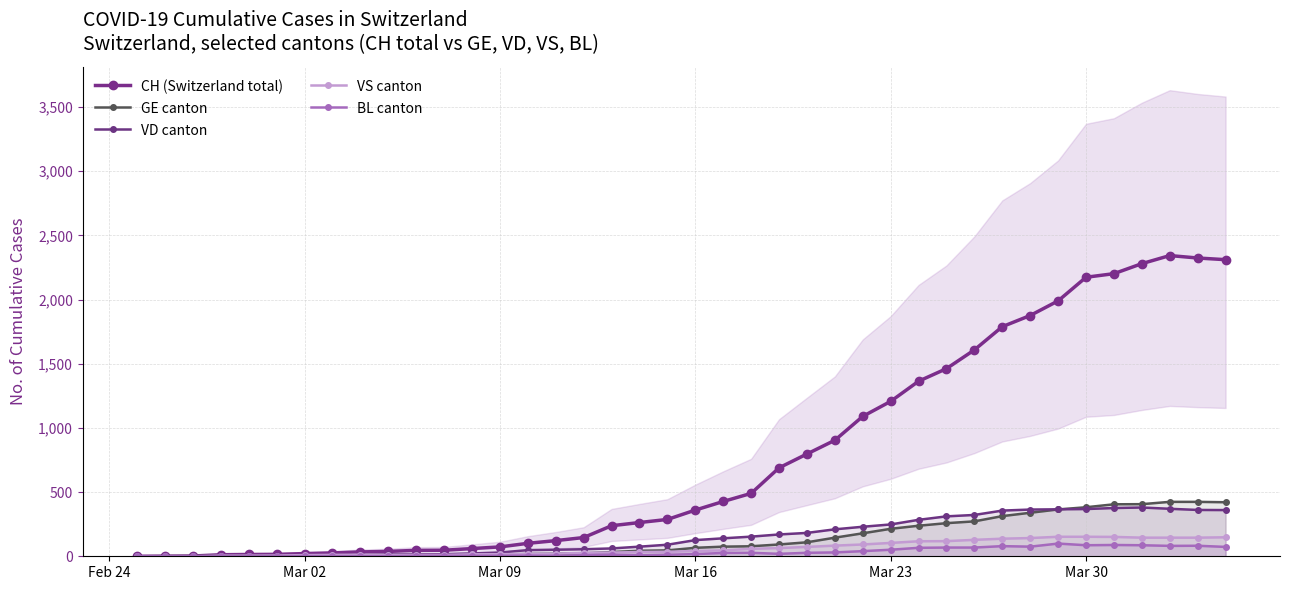

What is the greatest value displayed?

2343